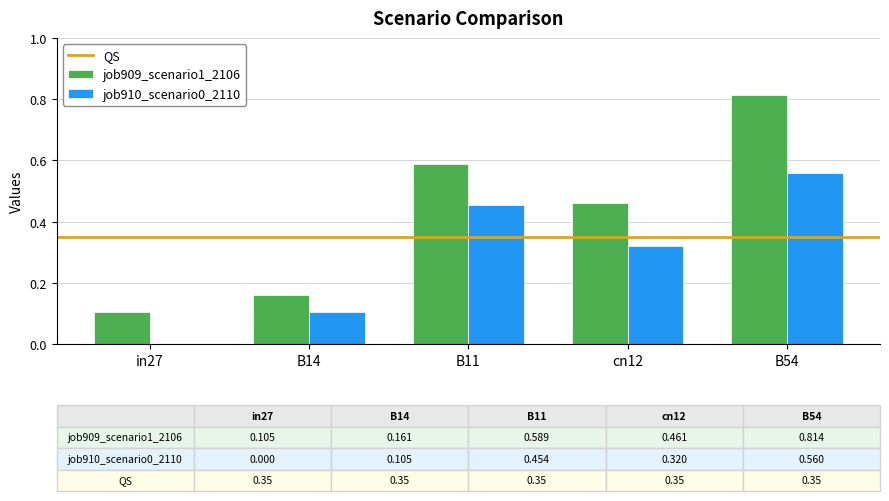

Which series has the largest total across all categories?

job909_scenario1_2106